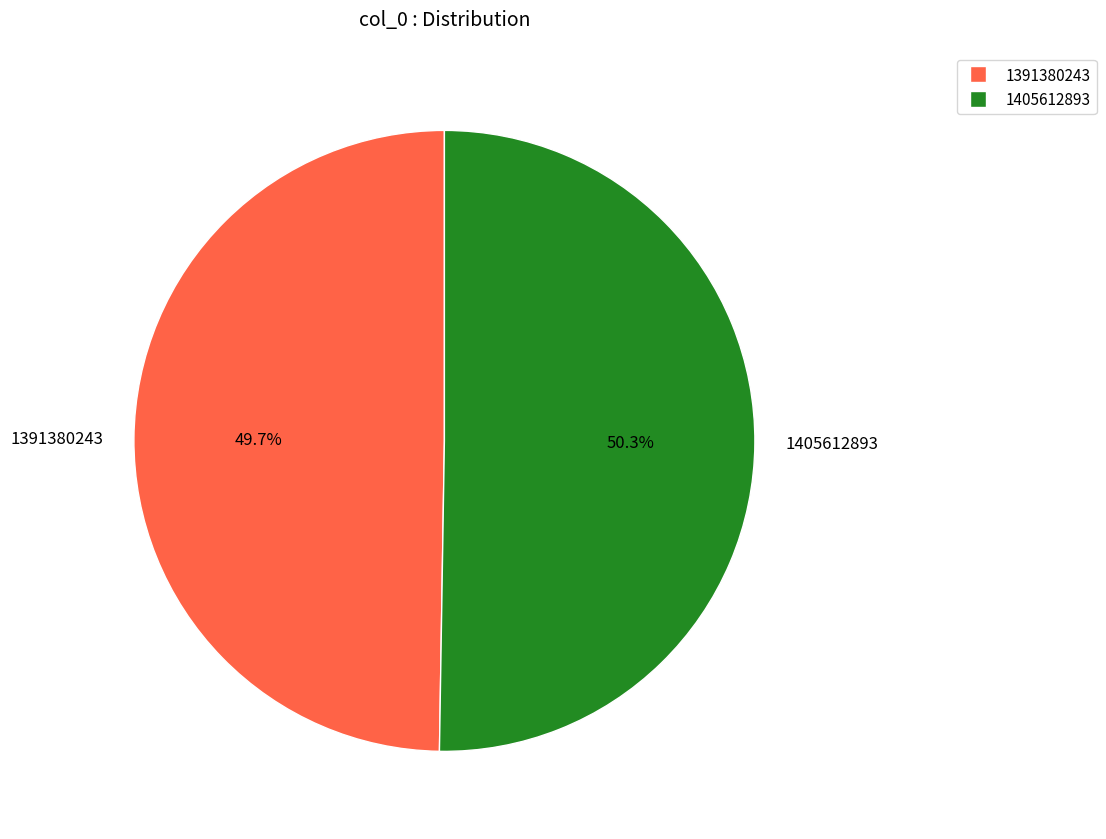

Is there any slice that represents more than half of the pie?

Yes